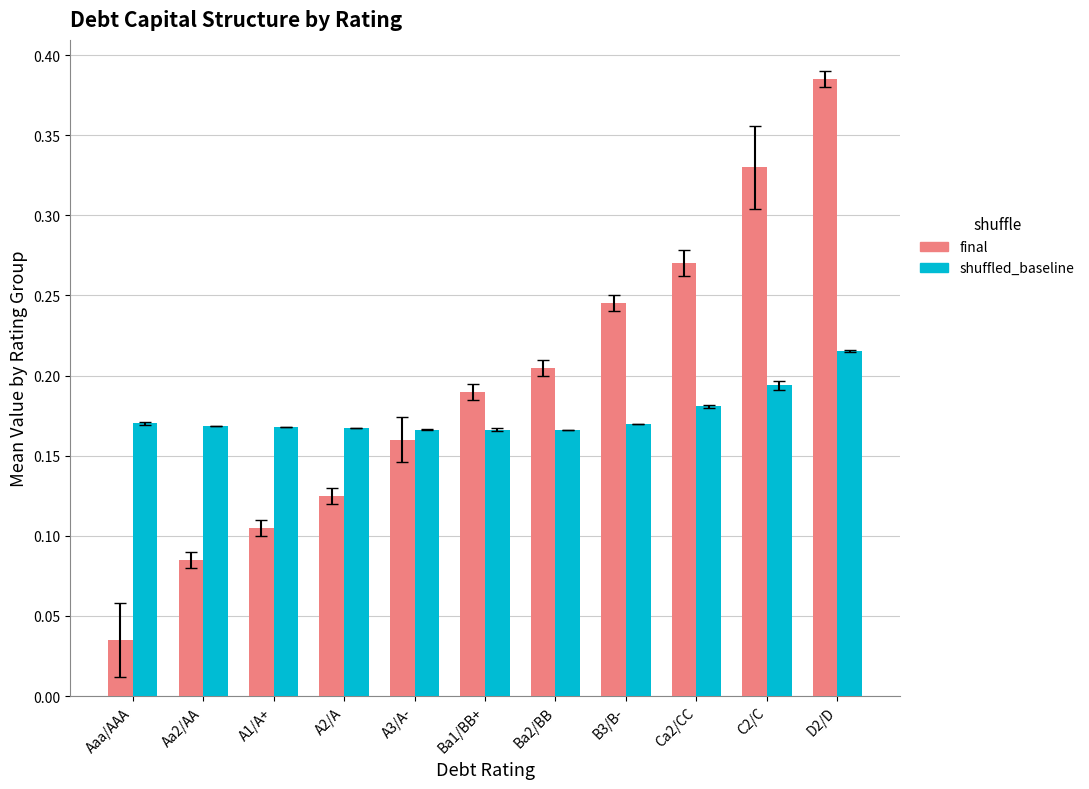

Between Ba1/BB+ and D2/D, which series saw the biggest shift?

final